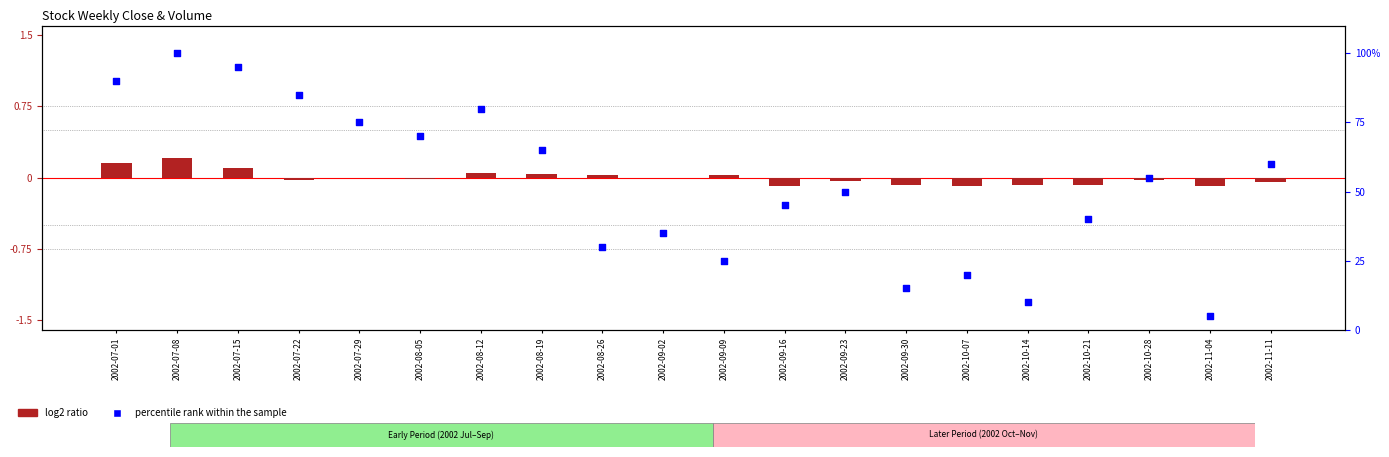

What is the total value across all series at 2002-09-16?

44.9